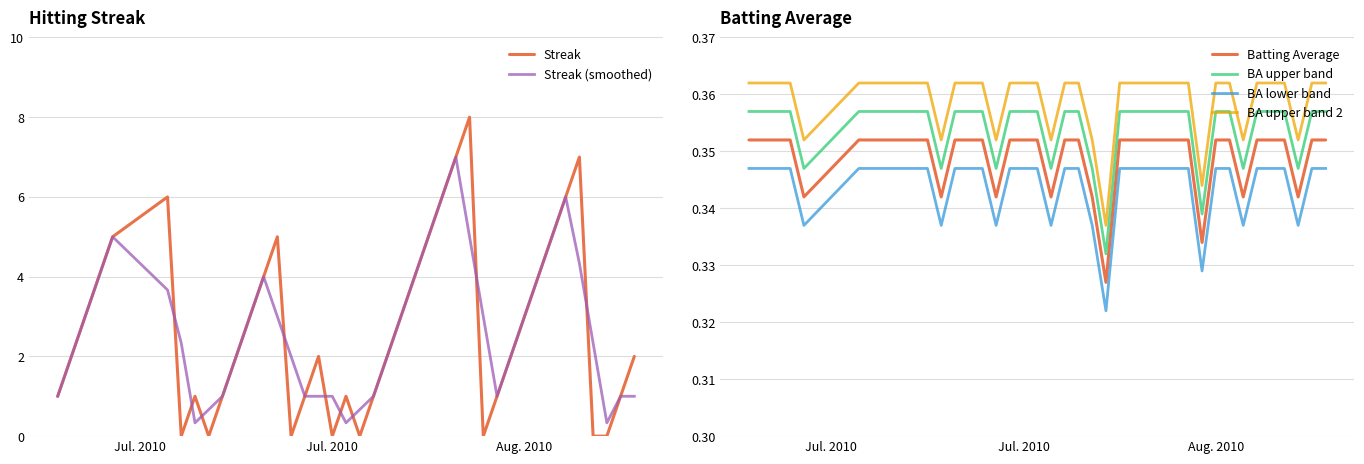

True or false: BA upper band and BA upper band 2 cross at least once.

False